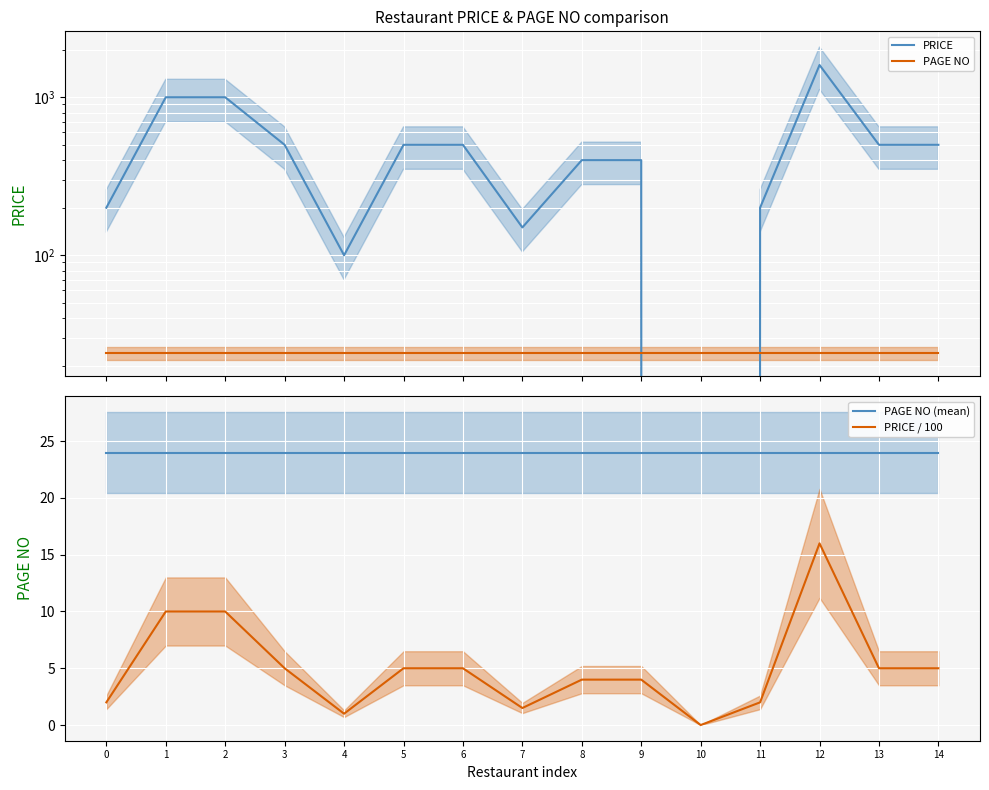

At which category is the sum across all series the highest?

12